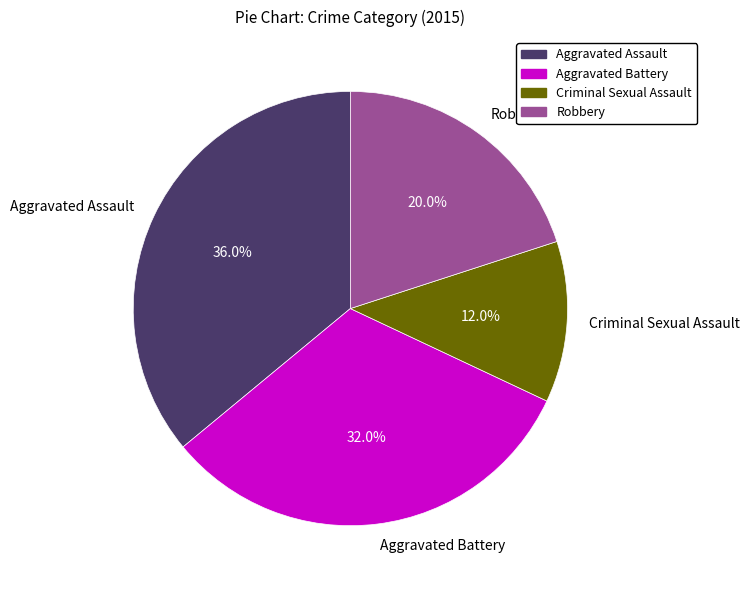

To the nearest percent, what is the difference between the largest and smallest slice percentages?

24%